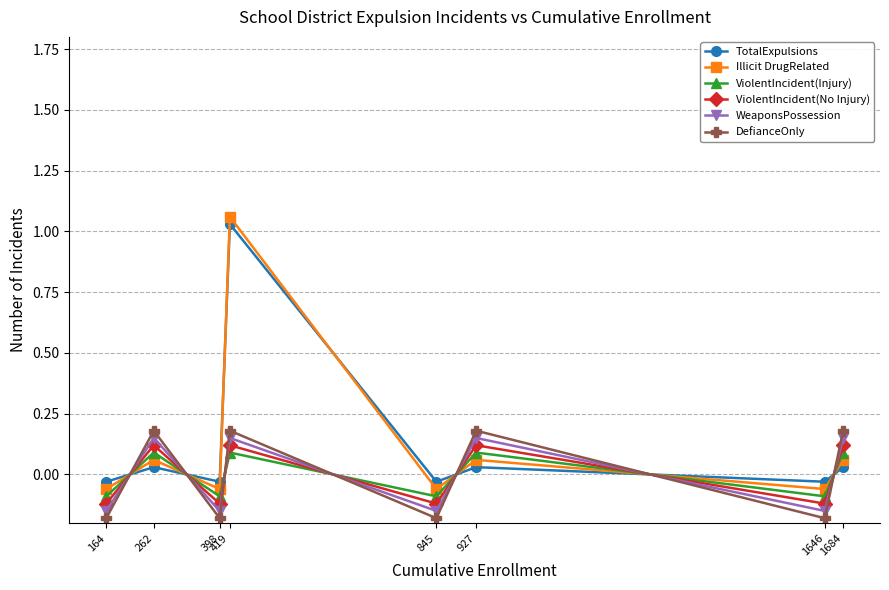

Which series ends up on top after the final intersection of WeaponsPossession and ViolentIncident(Injury)?

WeaponsPossession